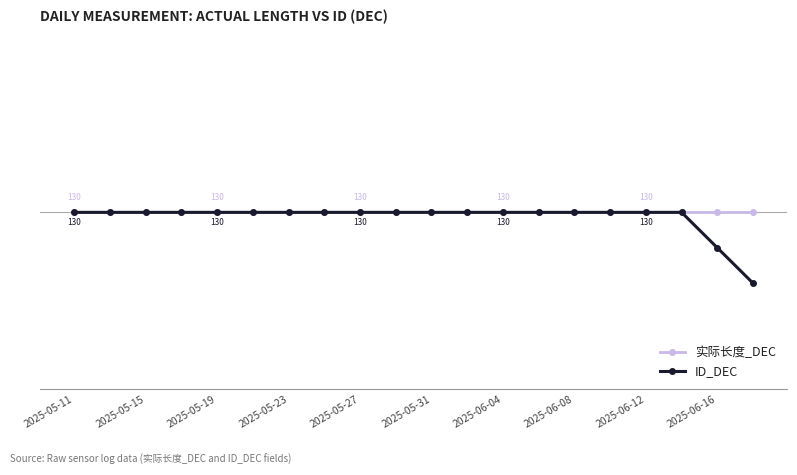

At how many categories does at least one series exceed 128?

20